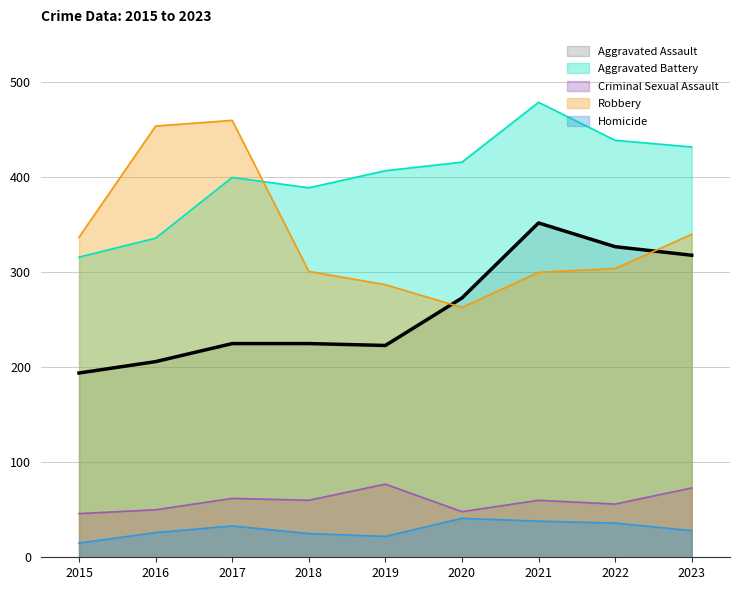

At which category is the sum across all series the highest?

2021